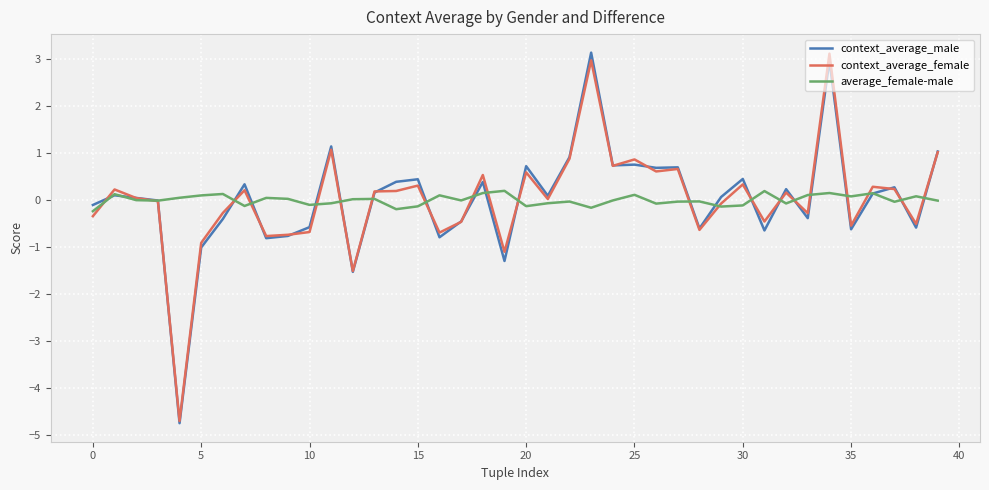

What is the greatest value displayed?

3.1